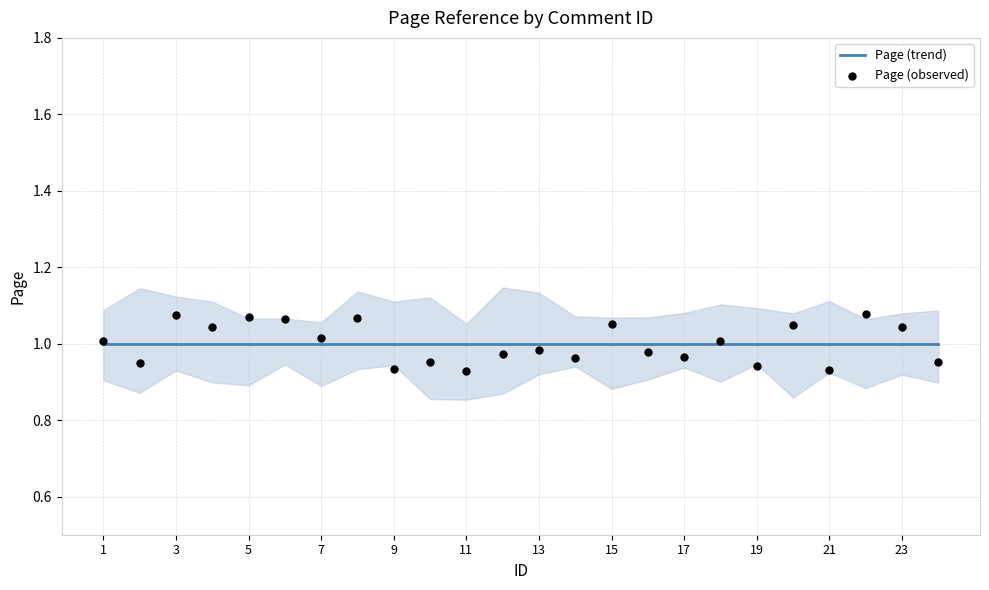

What is the total value across all series at 15?

2.1